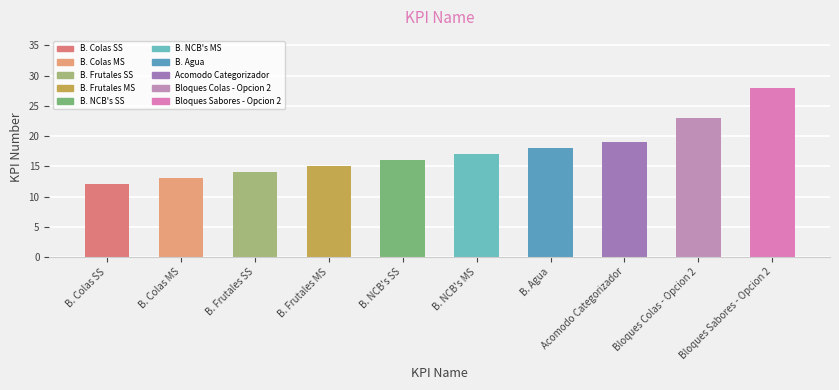

Rank the categories by value from lowest to highest.

B. Colas SS, B. Colas MS, B. Frutales SS, B. Frutales MS, B. NCB's SS, B. NCB's MS, B. Agua, Acomodo Categorizador, Bloques Colas - Opcion 2, Bloques Sabores - Opcion 2